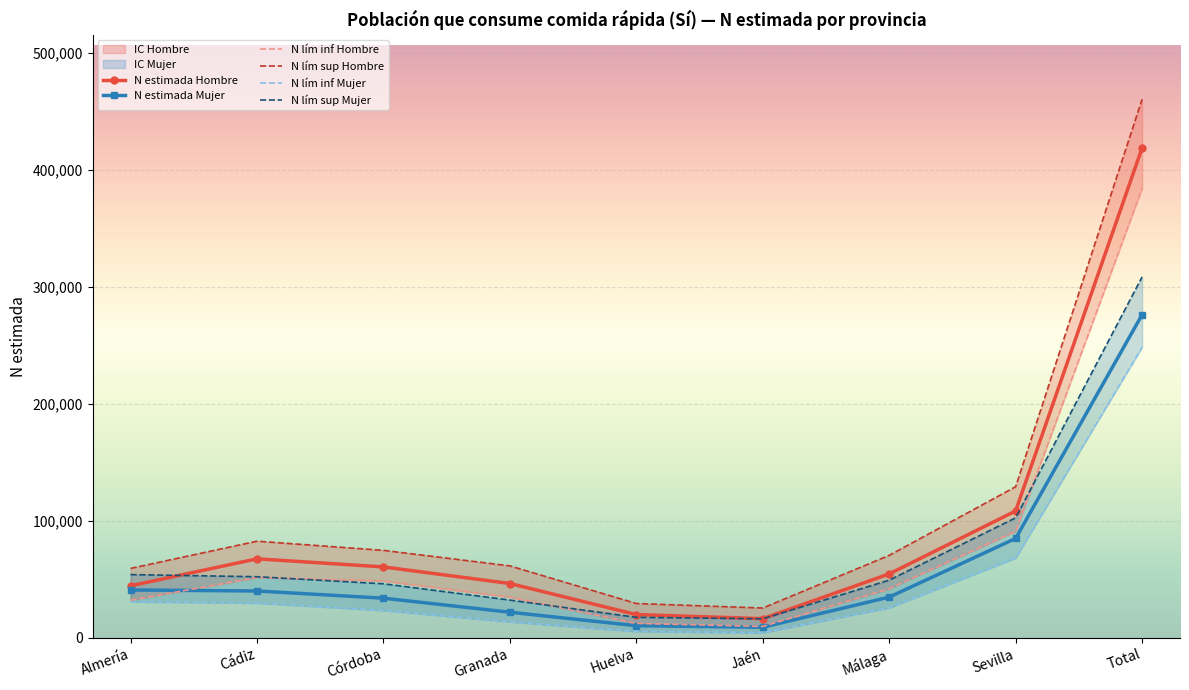

Where is N lím inf Mujer nearest to the value 126410?

Sevilla